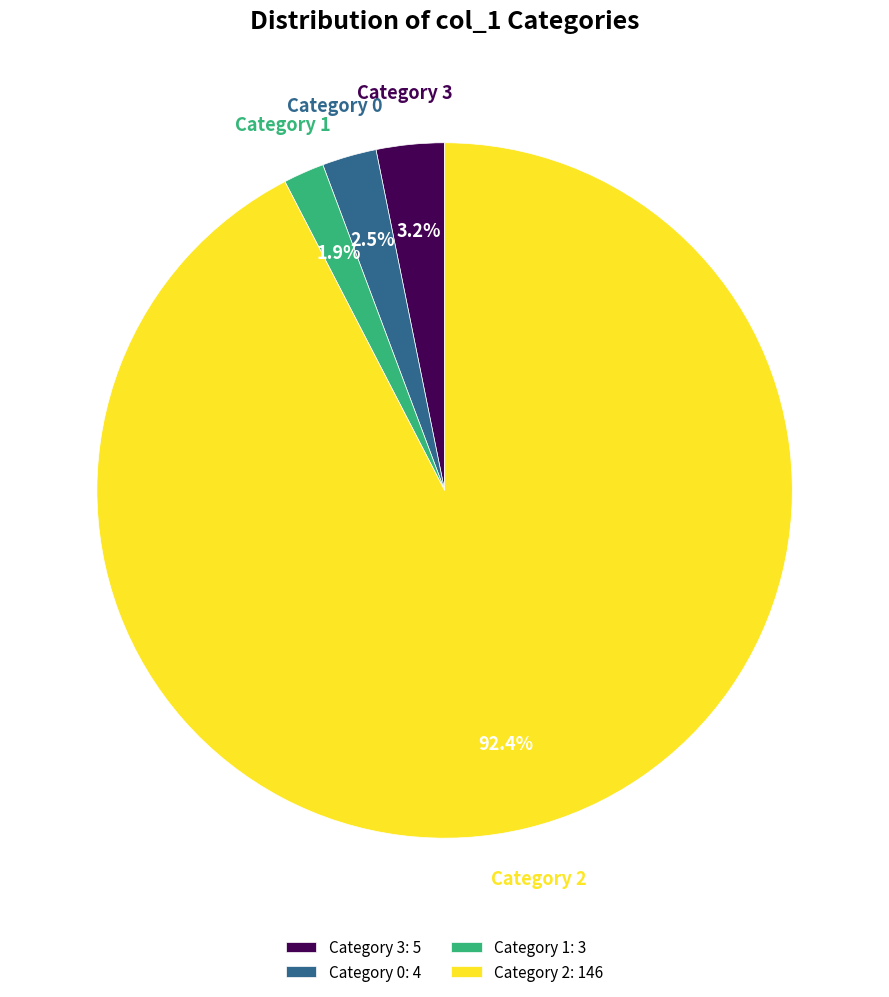

Is Category 3 the majority of the pie?

No